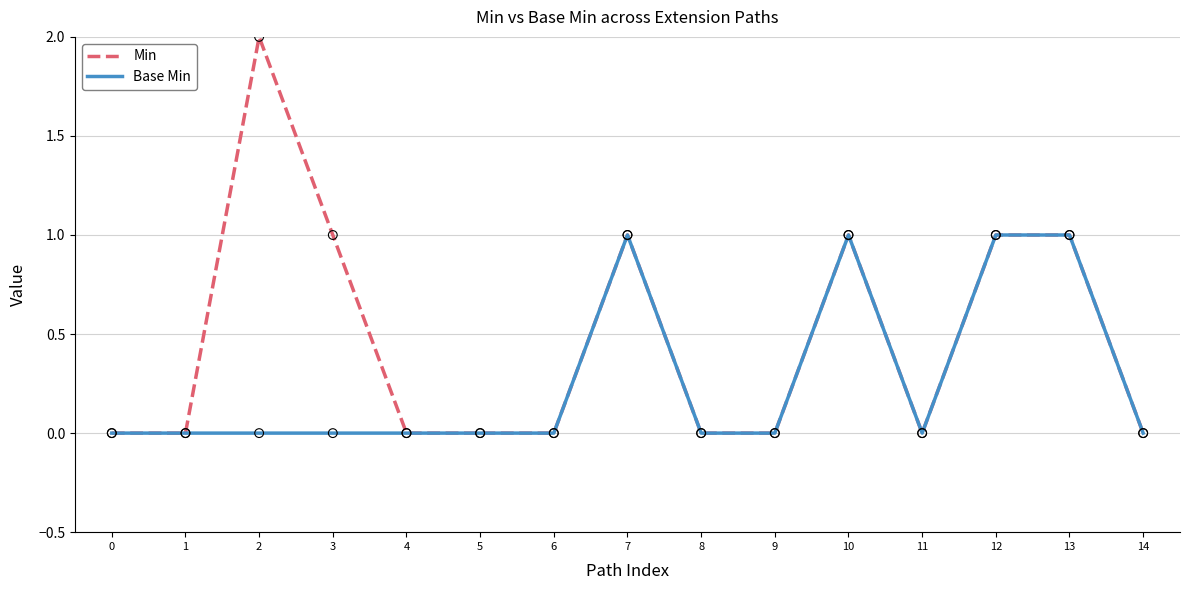

What are all the series names shown in the legend?

Min, Base Min